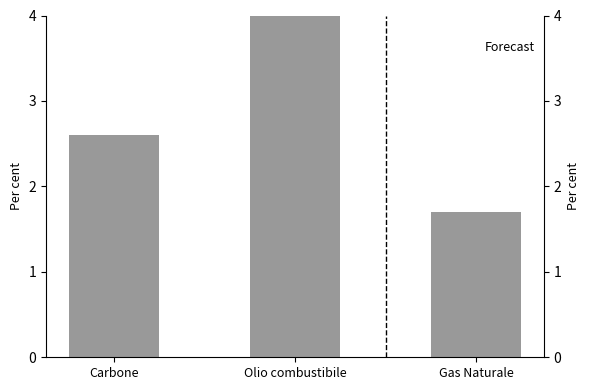

Rank the categories by value from lowest to highest.

Gas Naturale, Carbone, Olio combustibile